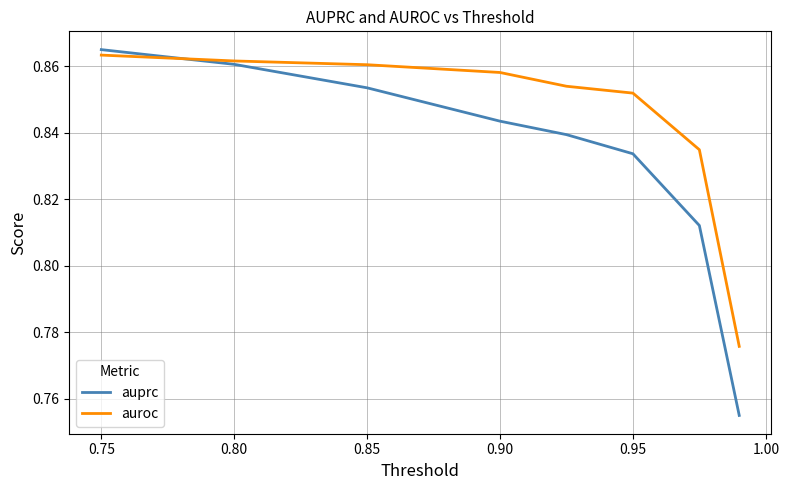

At how many categories does at least one series exceed 0?

8